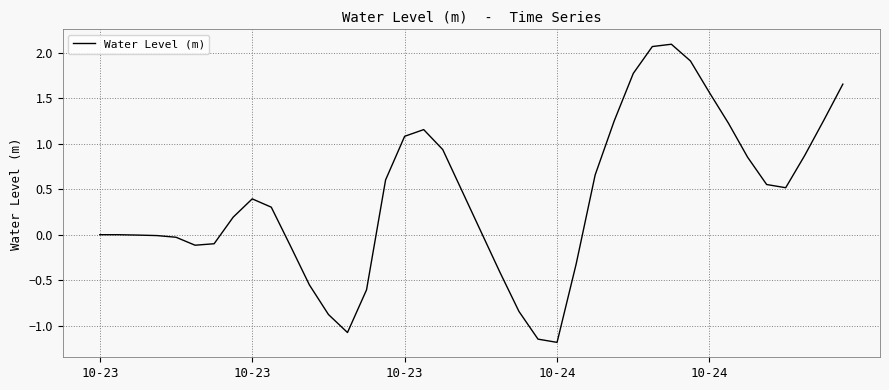

What is the maximum value shown in the chart?

2.1